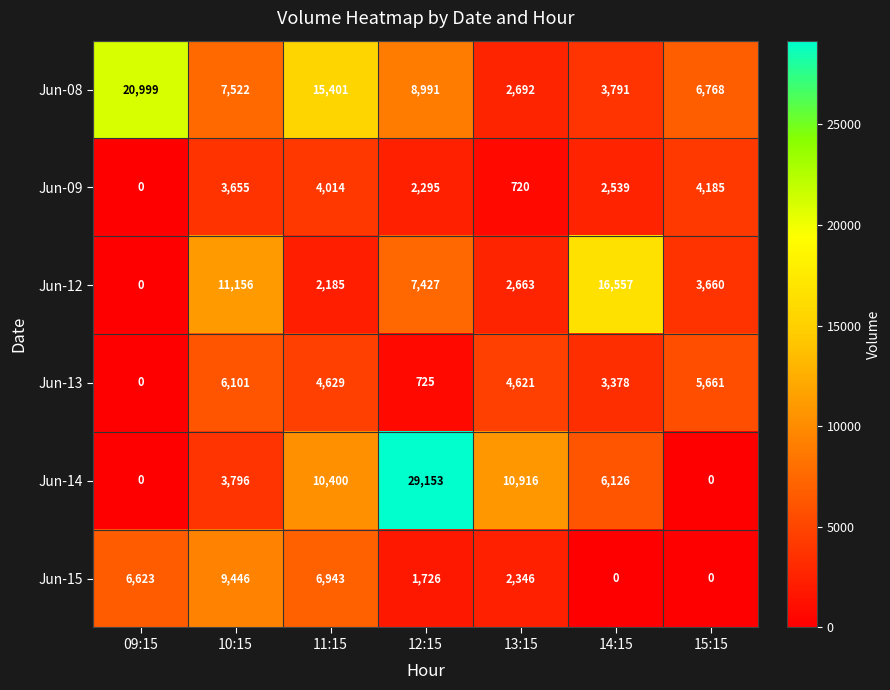

What is the highest value of the Jun-12 series?

16557